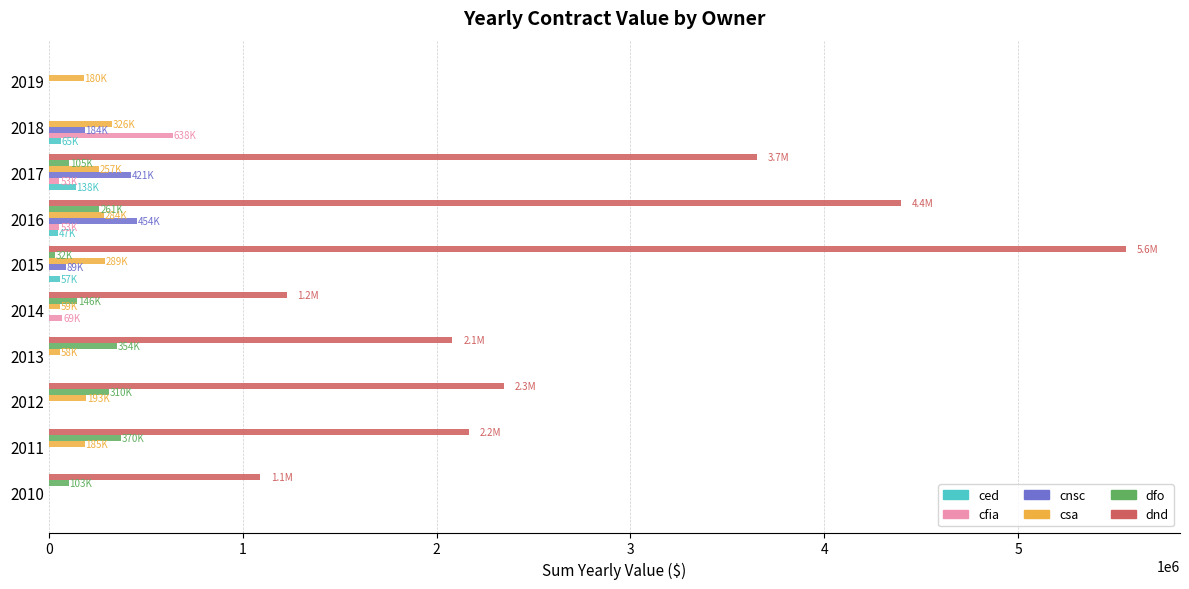

Which series has the largest total across all categories?

dnd